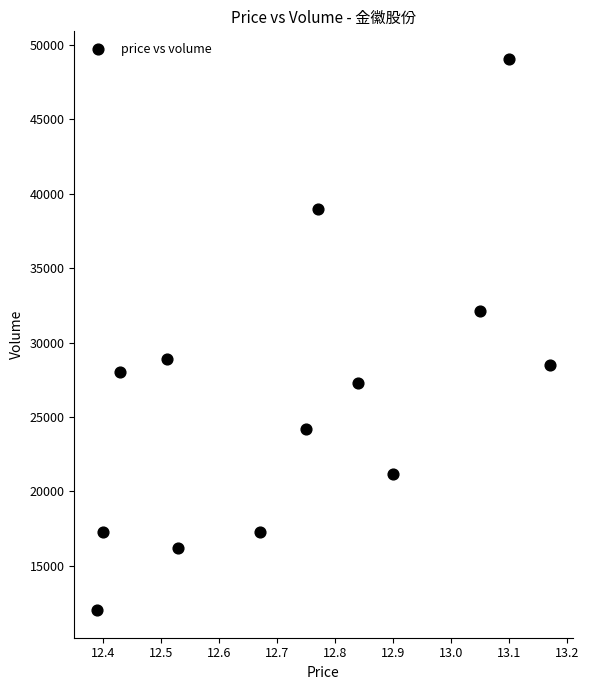

How many data points are displayed?

13